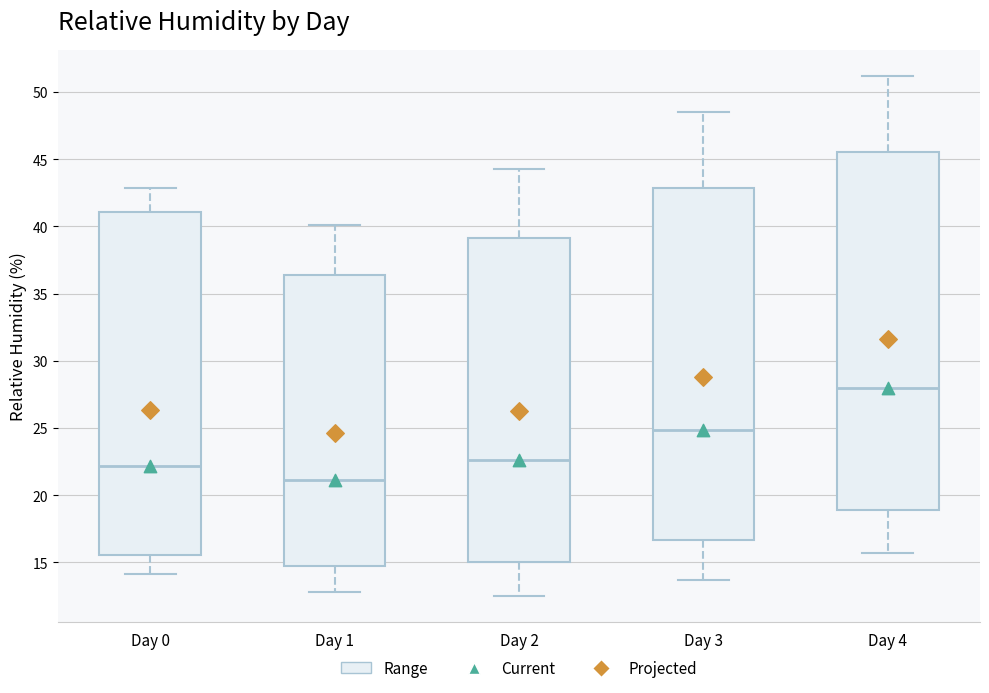

Where is the upper edge of the box for Day 1 on the y-axis? The values are not printed on the chart, so give them approximately, as read against the axis.

36.5